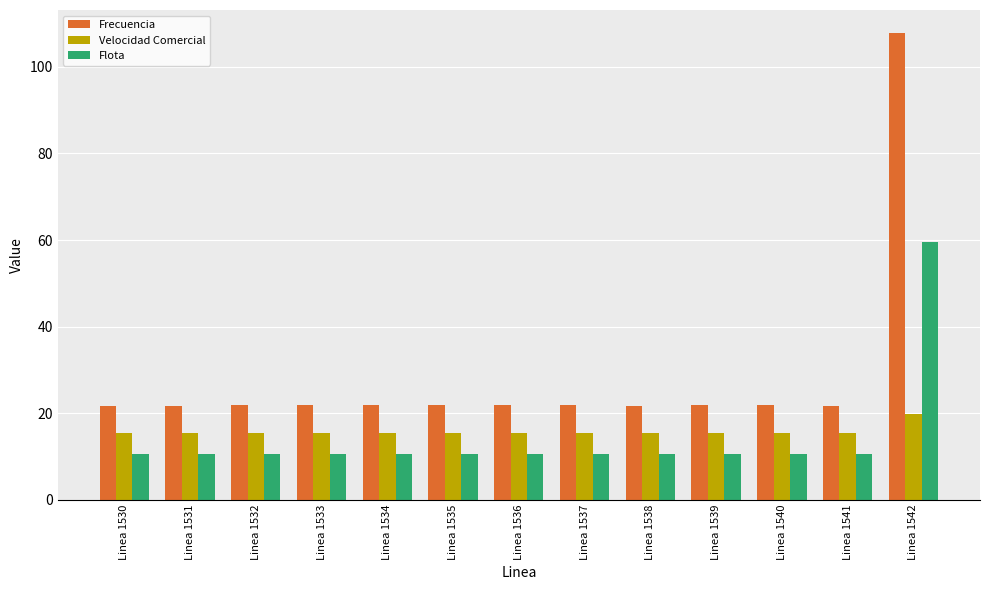

What is the value of the Flota bar at the 7th from the left?

10.6